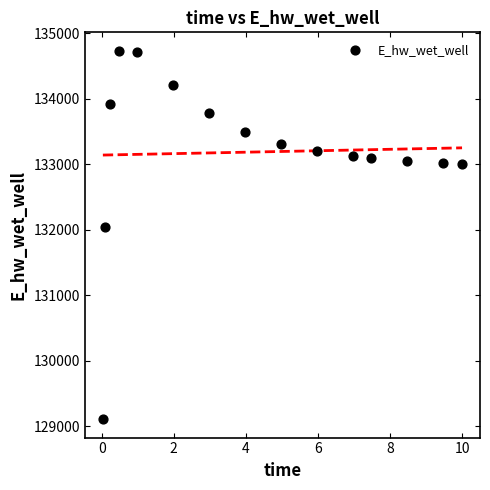

What Y value in the scatter plot is closest to 131920?

132043.3